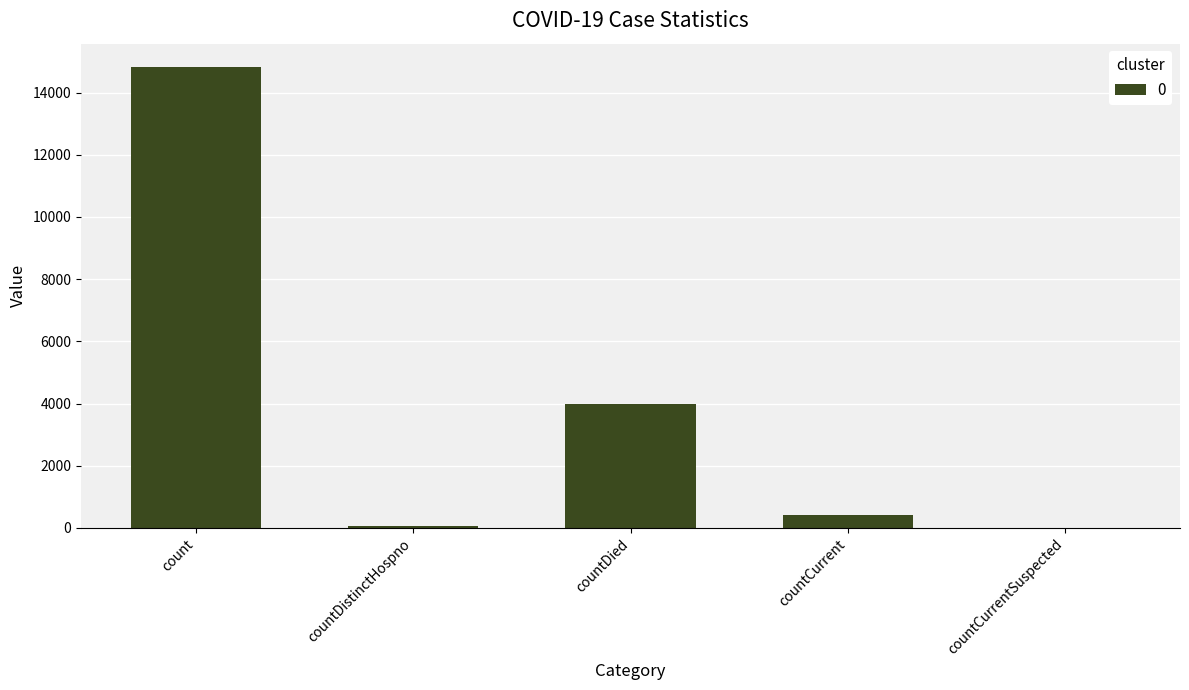

The chart shows a value of 10221 at countCurrentSuspected. True or false?

False